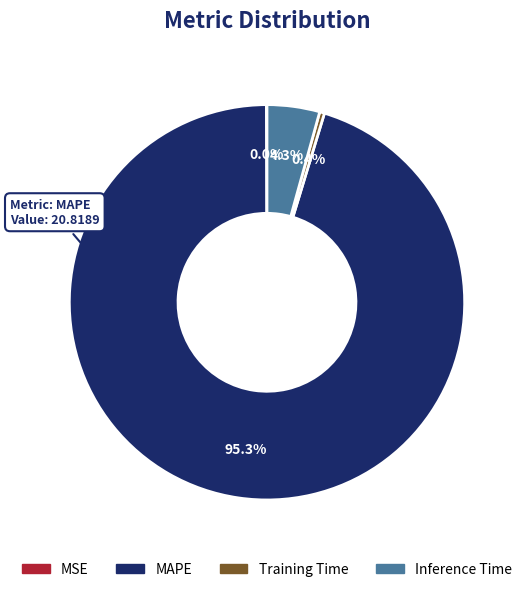

Do Inference Time and MAPE together represent more than half of the pie?

Yes